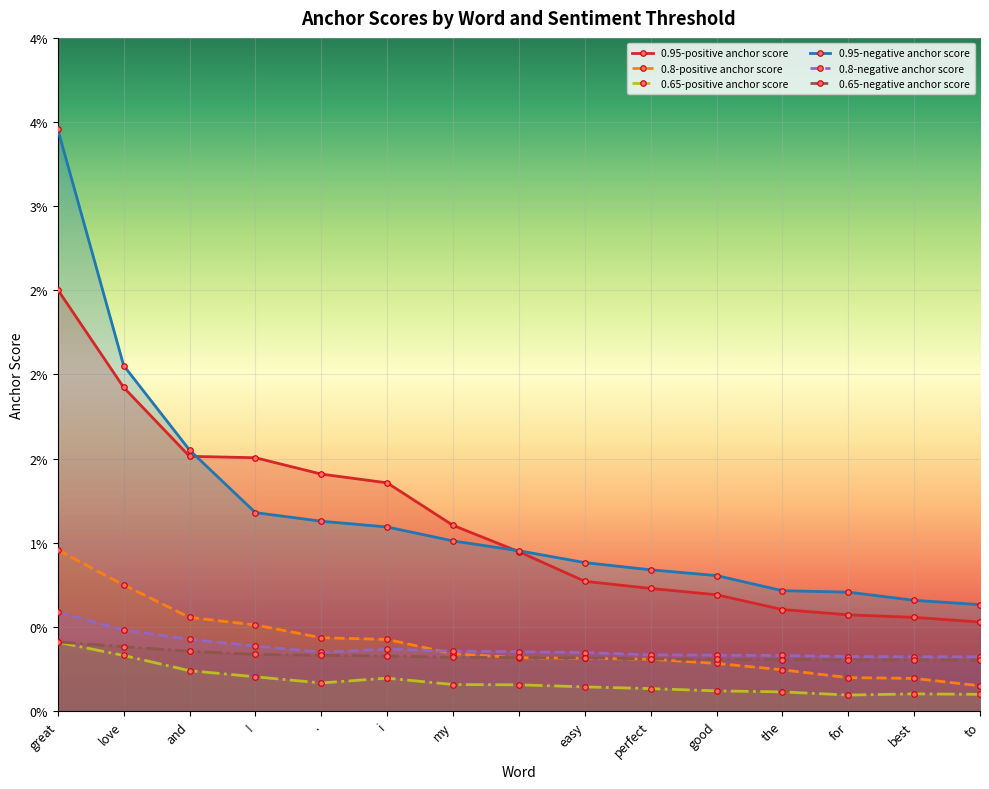

Where do 0.95-negative anchor score and 0.95-positive anchor score first cross each other?

and and !